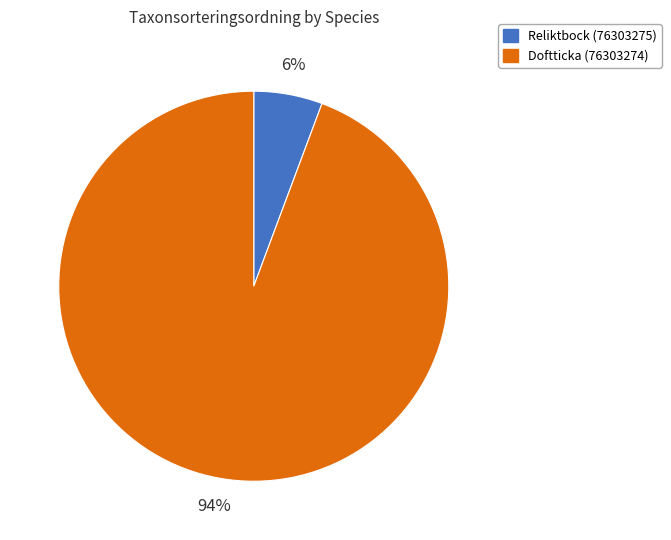

How many segments does this pie chart have?

2